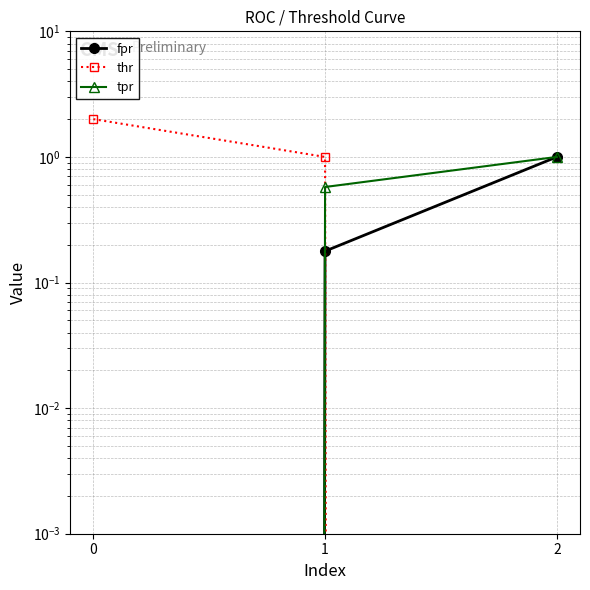

Is it true that tpr equals 1.0 at 1?

False